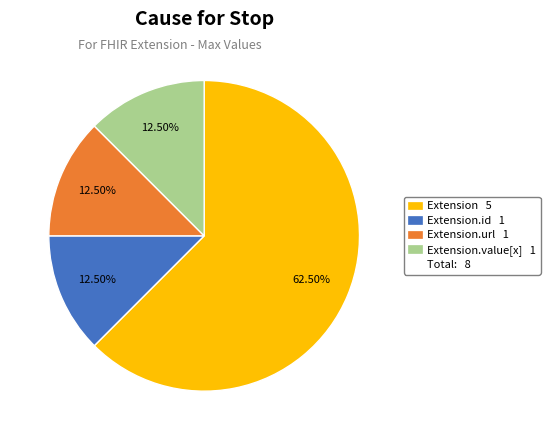

Is there a majority slice in this chart?

Yes